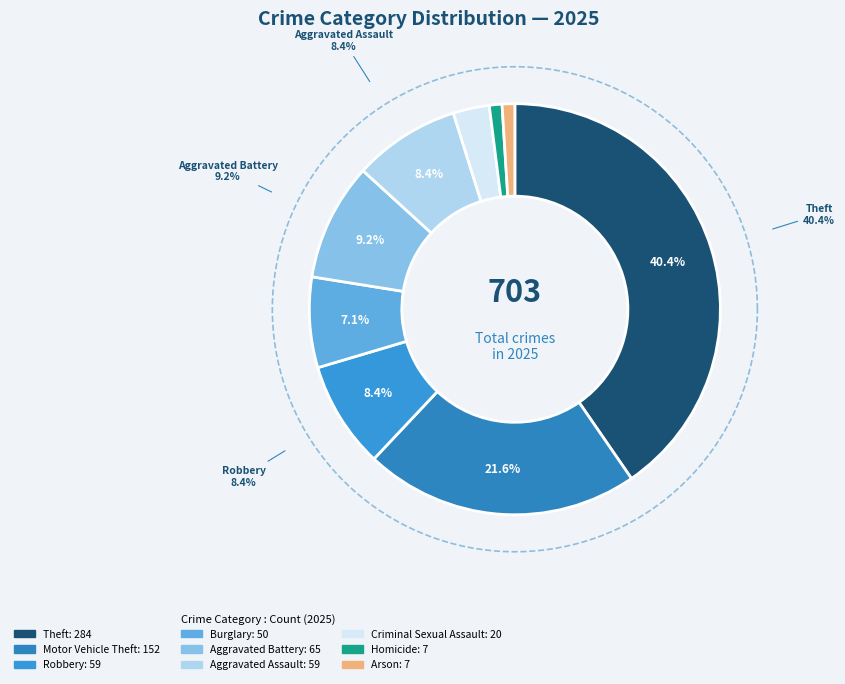

True or false: Theft accounts for 52% of the total.

False